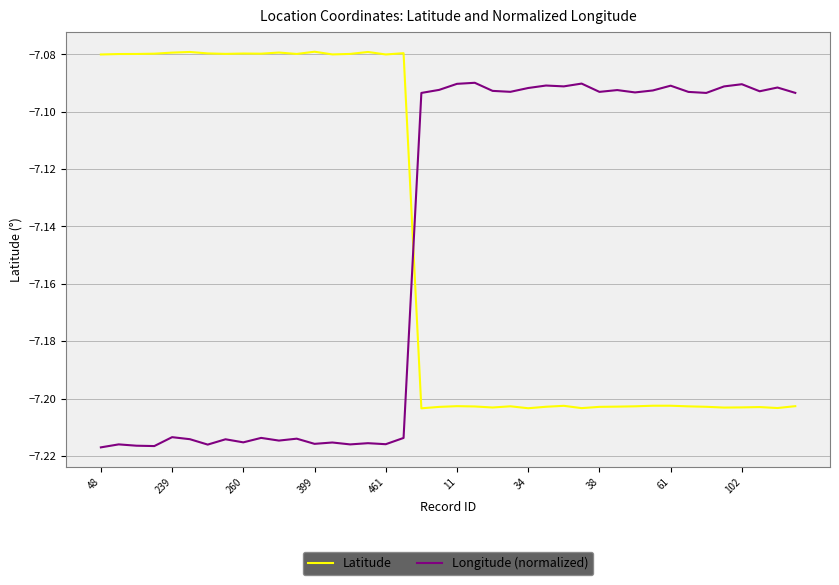

Is this an area chart (filled region under the line)?

No